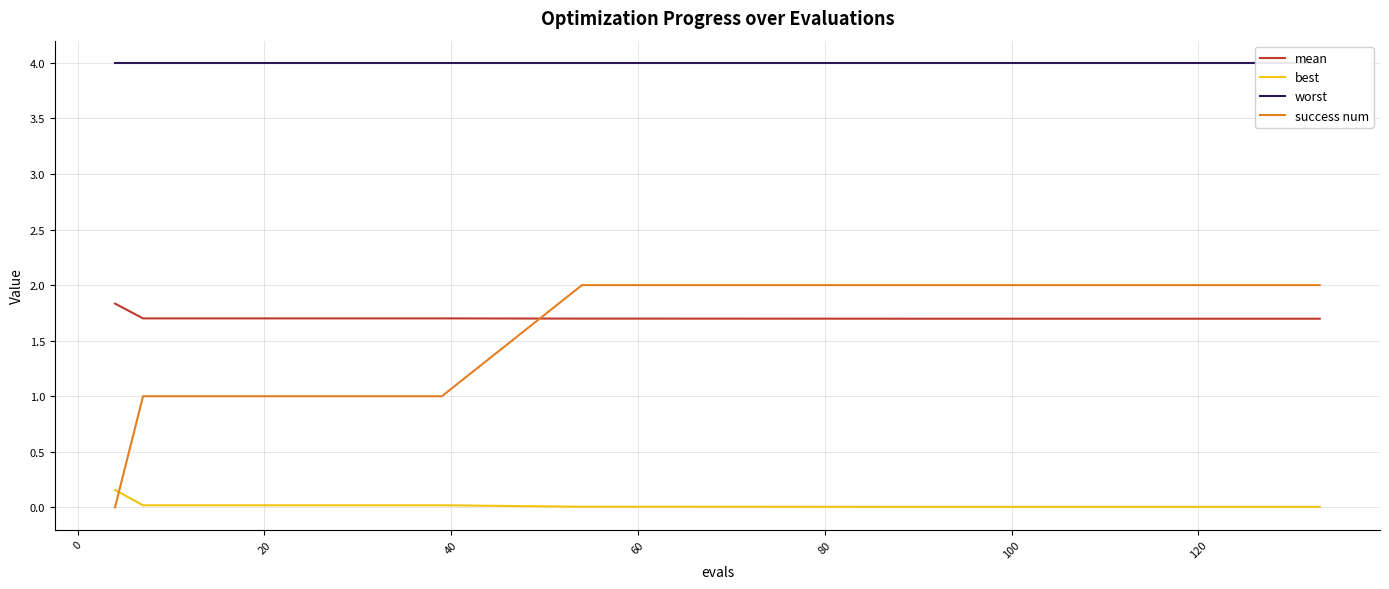

What is the difference between the maximum and minimum values in the success num series?

2.0